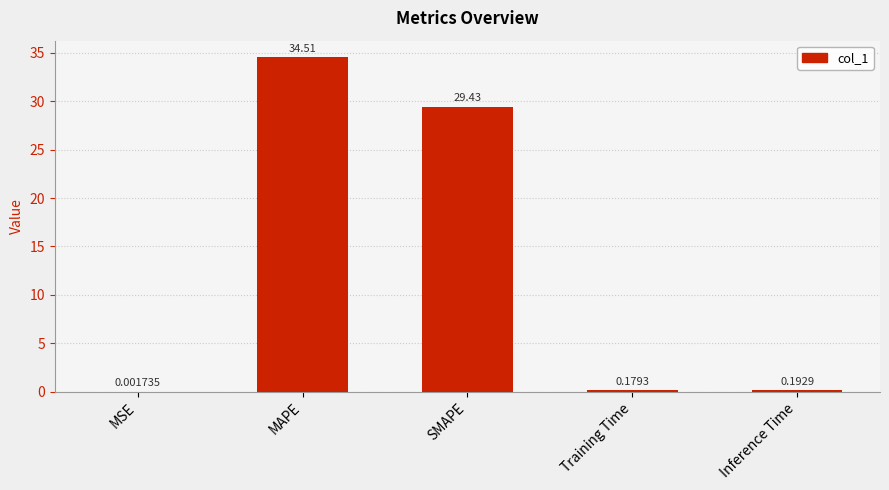

Are the bars horizontal?

No